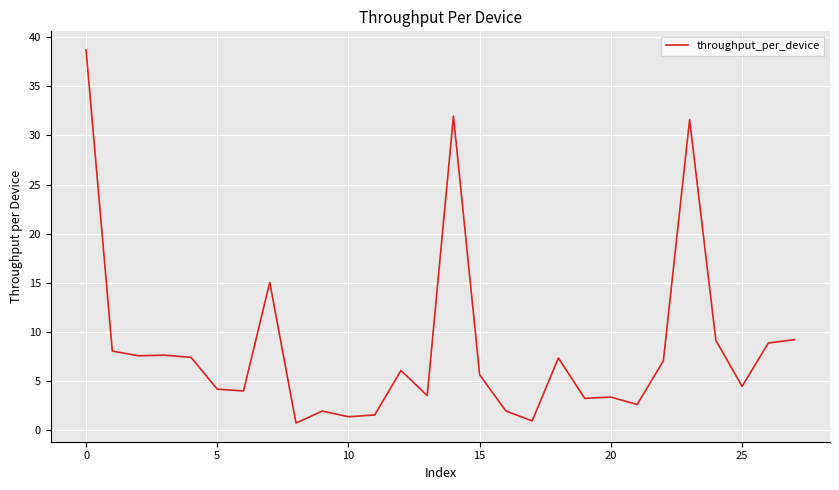

What is the greatest value displayed?

38.7